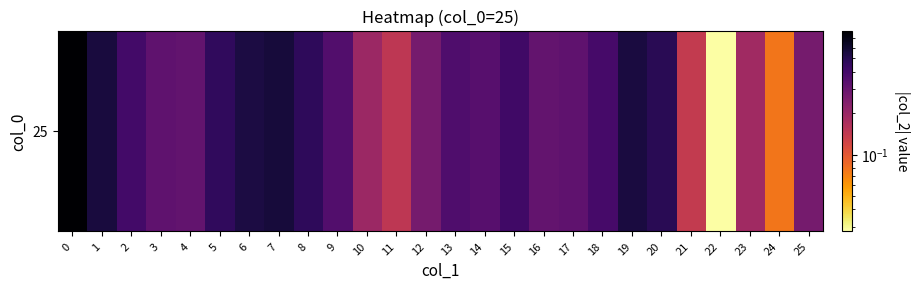

True or false: the data shows 0.2 at 18.

False